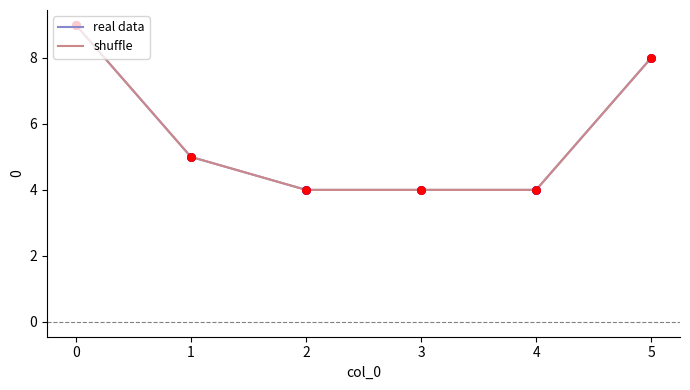

Does the chart have visible grid lines?

No